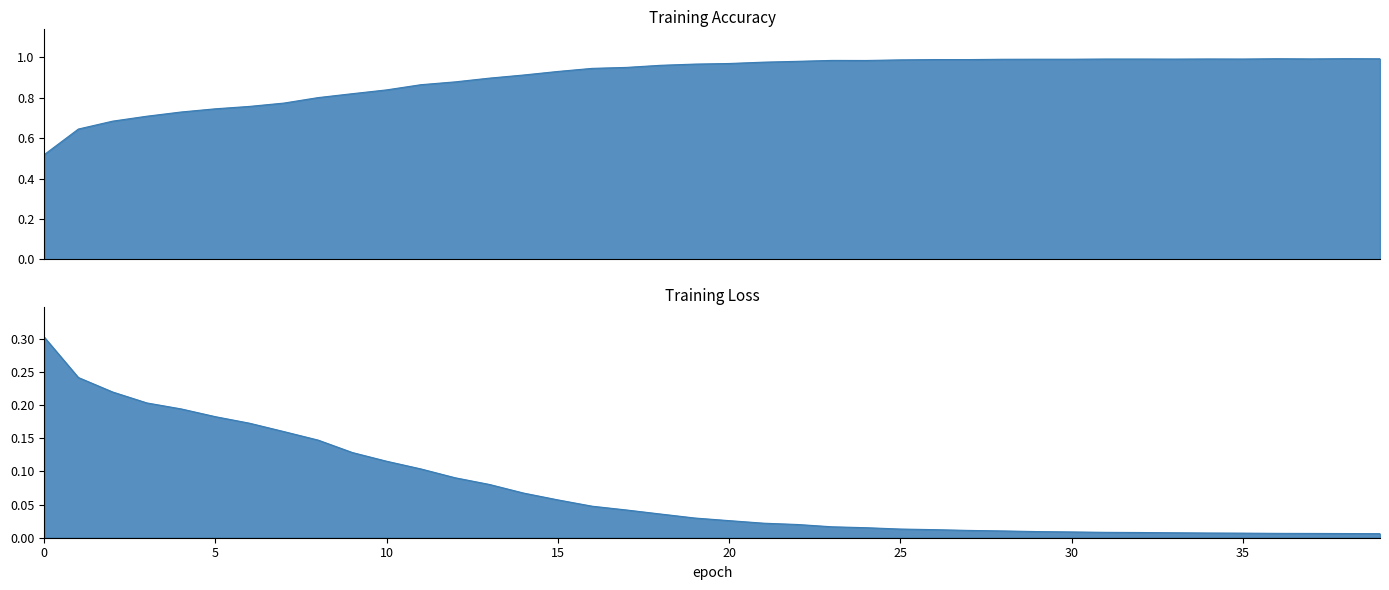

True or false: loss and accuracy intersect in this chart.

False